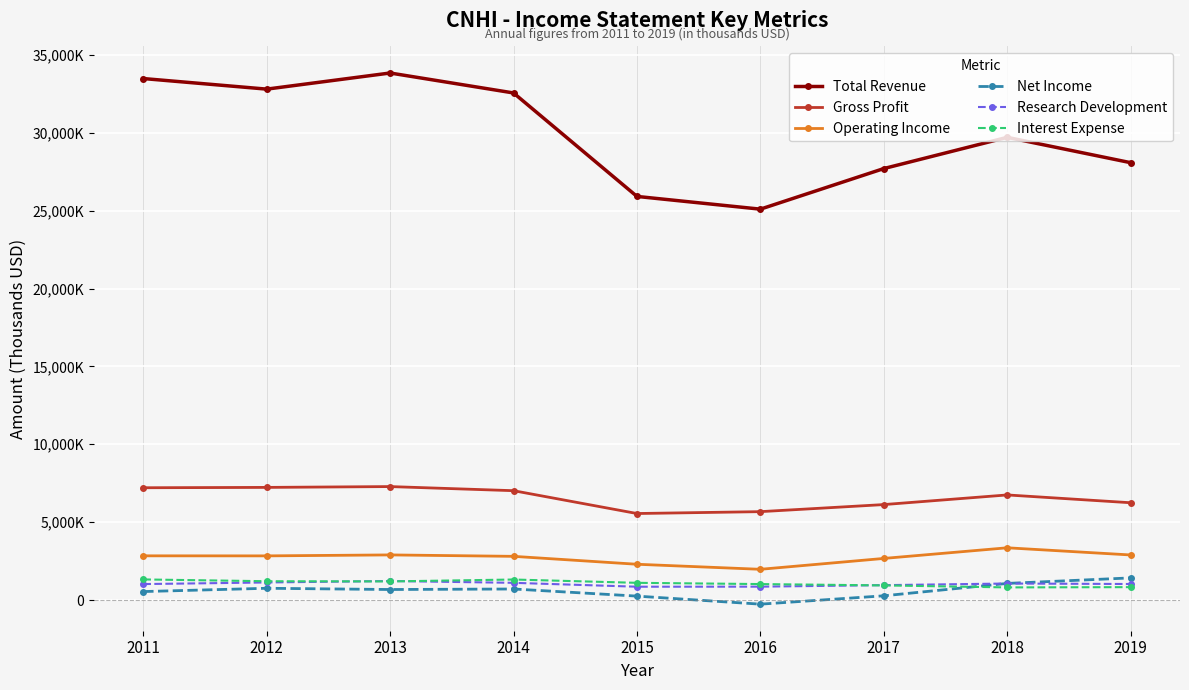

True or false: Operating Income and Interest Expense intersect in this chart.

False